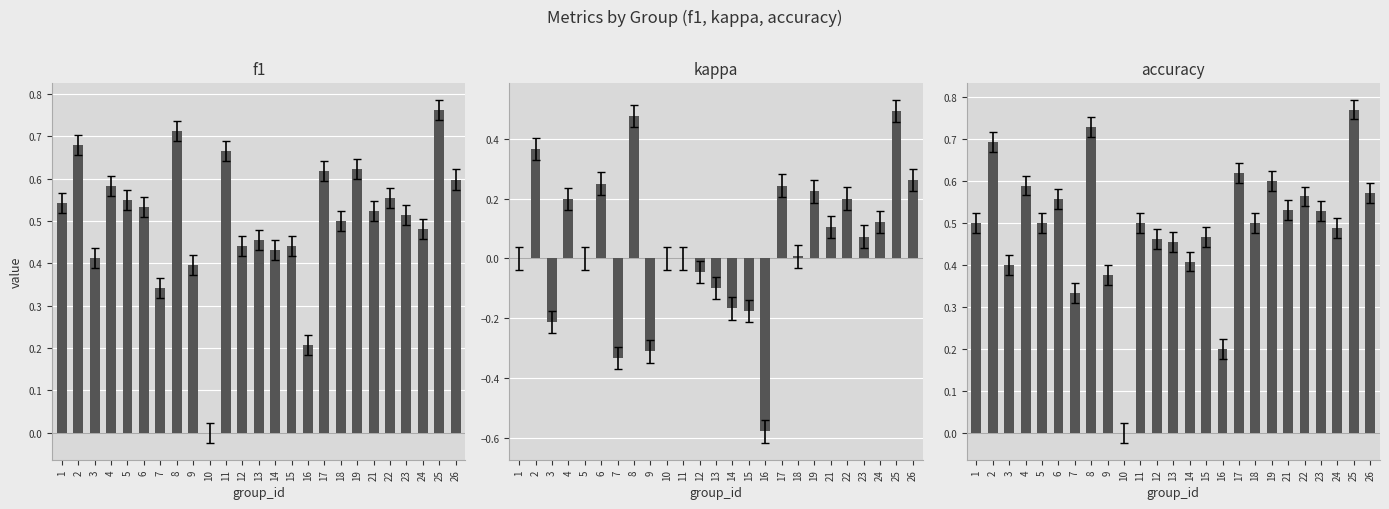

Reading right to left, transcribe all the data shown in this chart.

f1: 26=0.6	25=0.8	24=0.5	23=0.5	22=0.6	21=0.5	19=0.6	18=0.5	17=0.6	16=0.2	15=0.4	14=0.4	13=0.5	12=0.4	11=0.7	10=0.0	9=0.4	8=0.7	7=0.3	6=0.5	5=0.5	4=0.6	3=0.4	2=0.7	1=0.5
kappa: 26=0.3	25=0.5	24=0.1	23=0.1	22=0.2	21=0.1	19=0.2	18=0.0	17=0.2	16=-0.6	15=-0.2	14=-0.2	13=-0.1	12=-0.0	11=0.0	10=0.0	9=-0.3	8=0.5	7=-0.3	6=0.3	5=0.0	4=0.2	3=-0.2	2=0.4	1=0.0
accuracy: 26=0.6	25=0.8	24=0.5	23=0.5	22=0.6	21=0.5	19=0.6	18=0.5	17=0.6	16=0.2	15=0.5	14=0.4	13=0.5	12=0.5	11=0.5	10=0.0	9=0.4	8=0.7	7=0.3	6=0.6	5=0.5	4=0.6	3=0.4	2=0.7	1=0.5